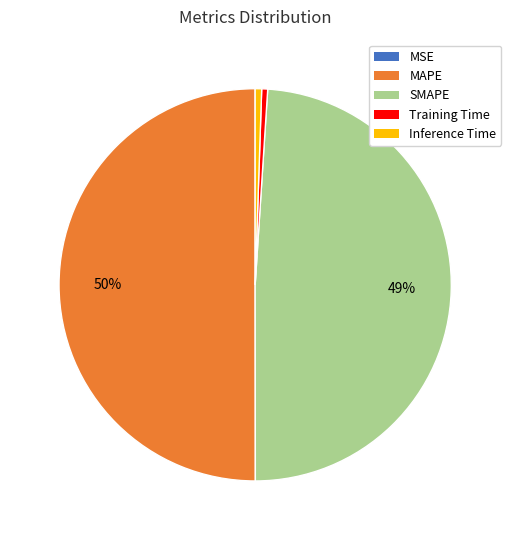

Which category accounts for the majority?

MAPE